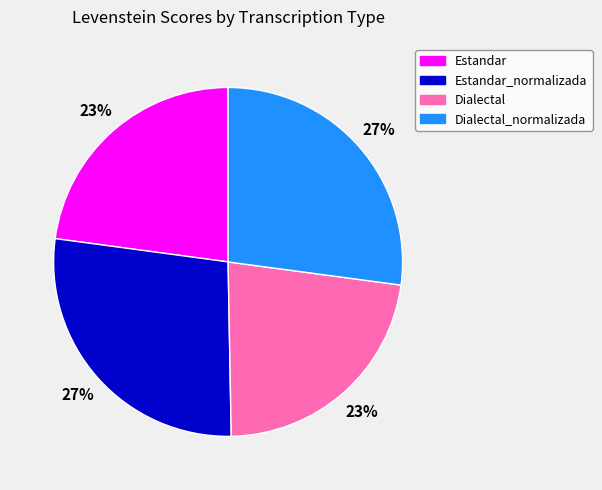

Which has a higher value, Dialectal_normalizada or Estandar?

Dialectal_normalizada